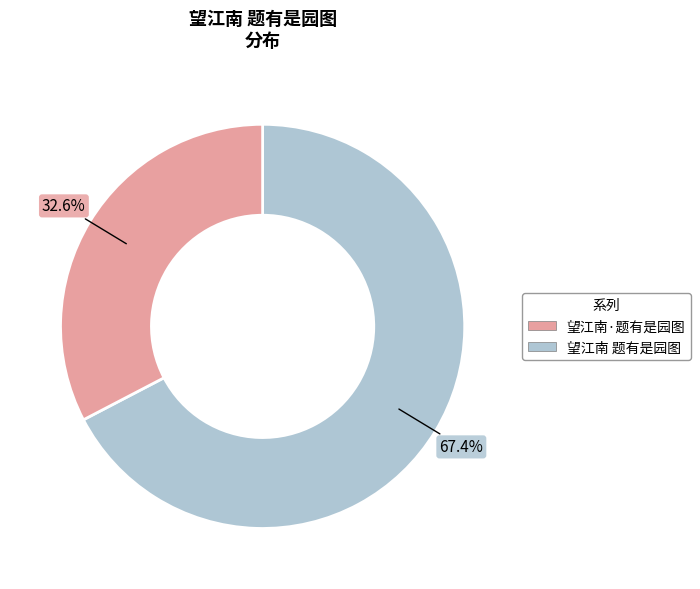

How many segments does this pie chart have?

2